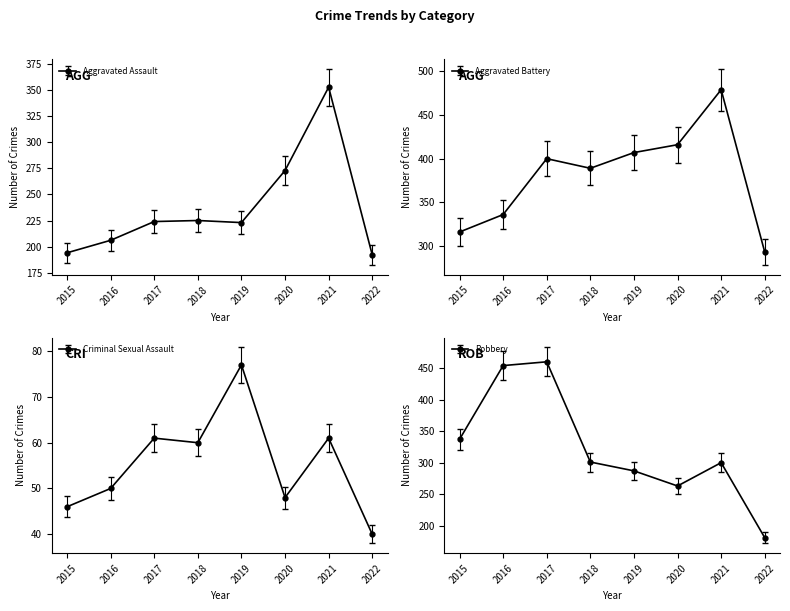

What is the difference between the highest and lowest values at 2018?

348.4